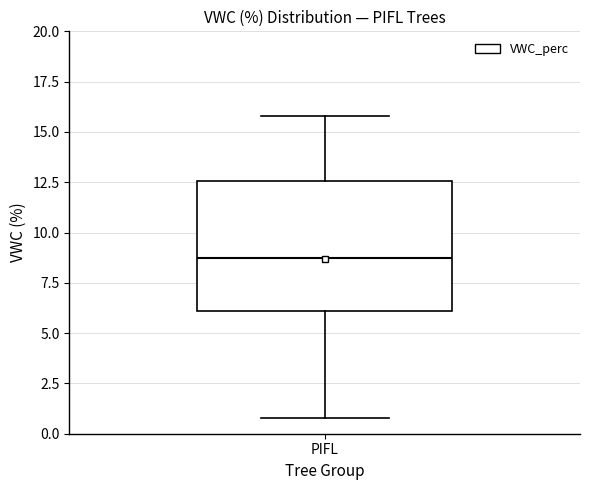

Where does the median line of the box for PIFL sit on the y-axis? The values are not printed on the chart, so give them approximately, as read against the axis.

9.0